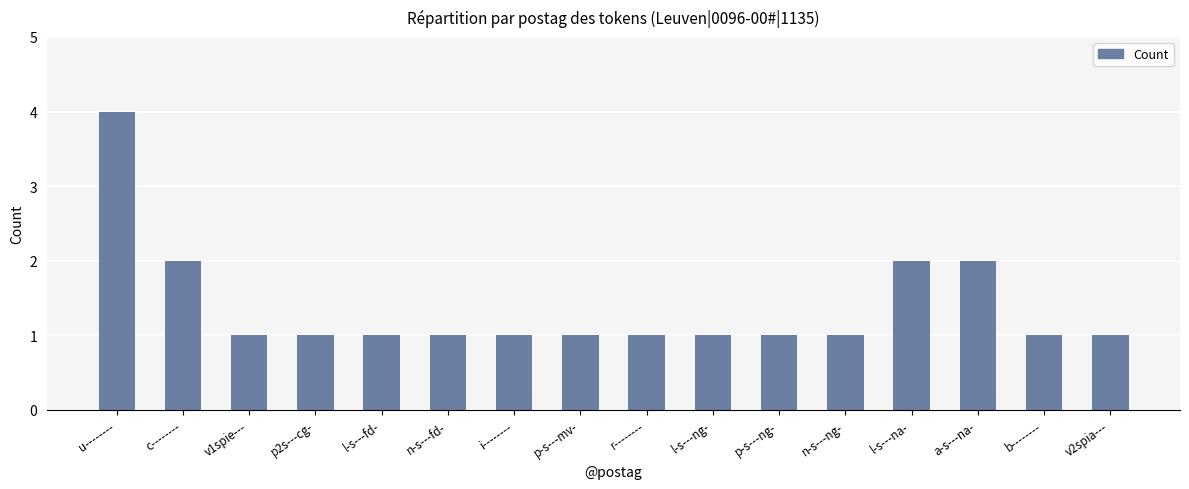

At which category does the chart reach its peak across all series?

u--------